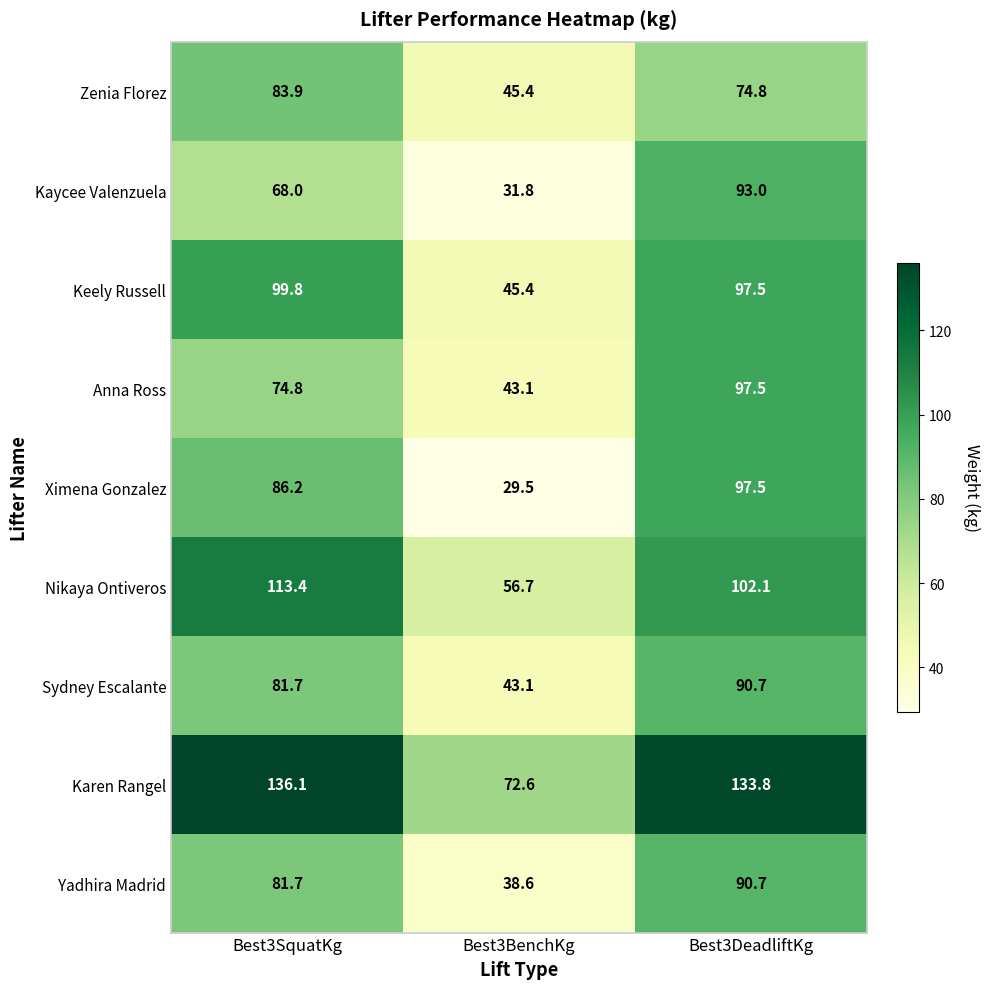

How many data points in Zenia Florez are less than 74?

1